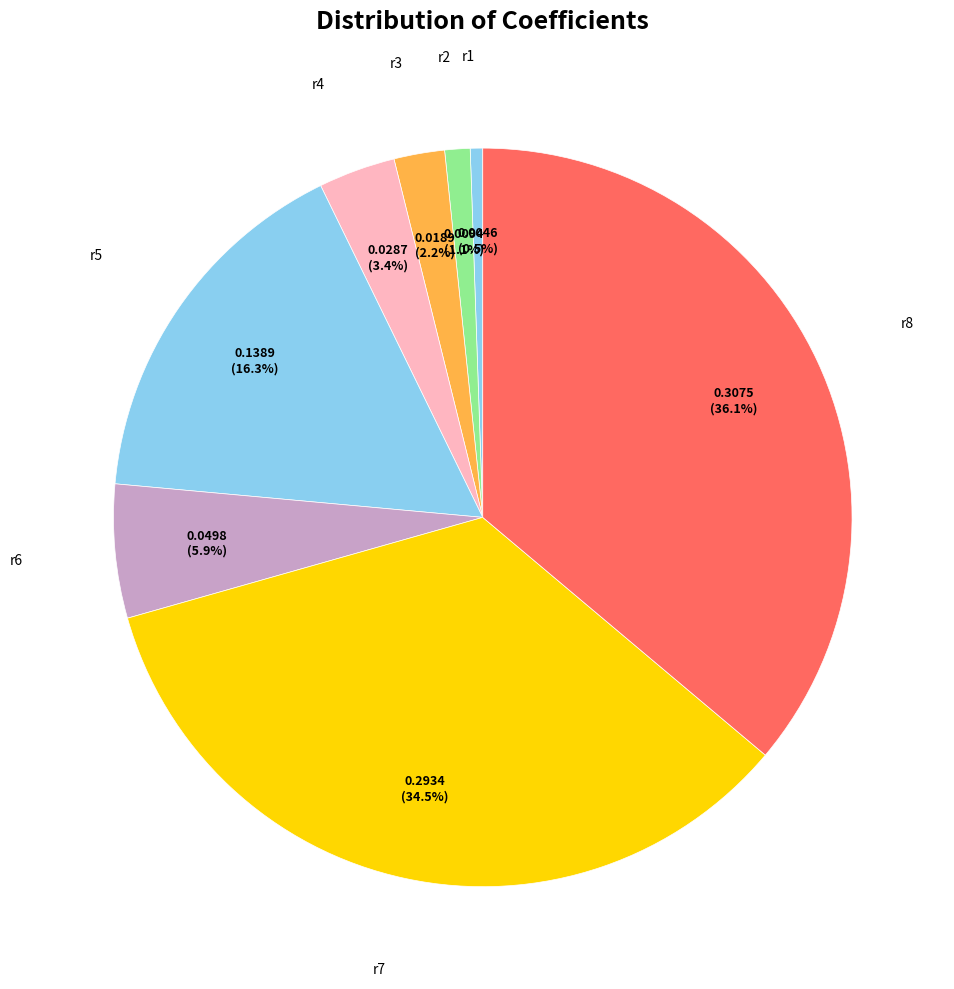

Rank the categories by value from highest to lowest.

r8, r7, r5, r6, r4, r3, r2, r1